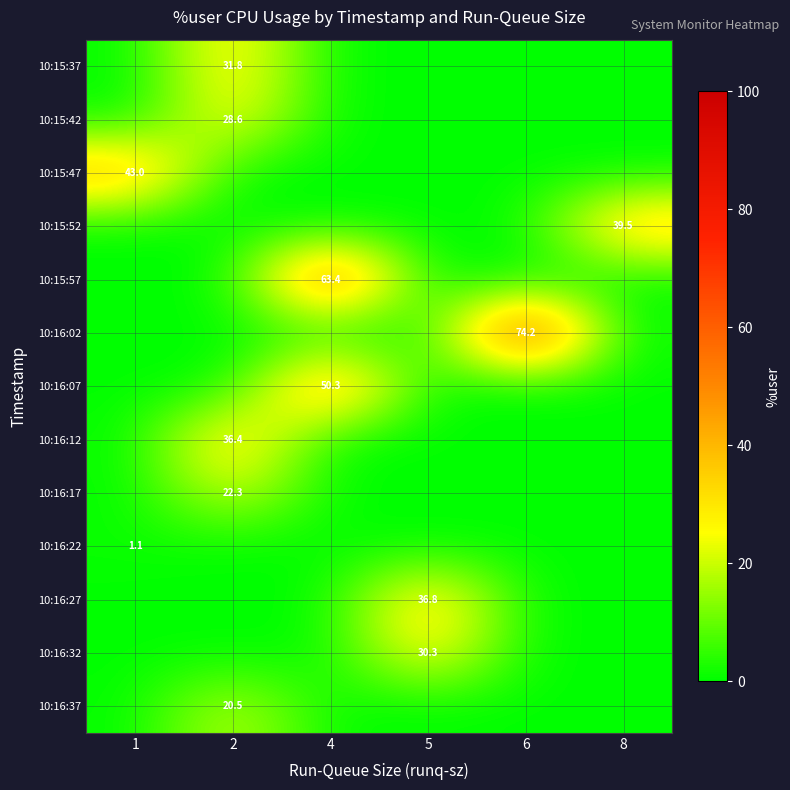

Count the number of categories in the chart.

6